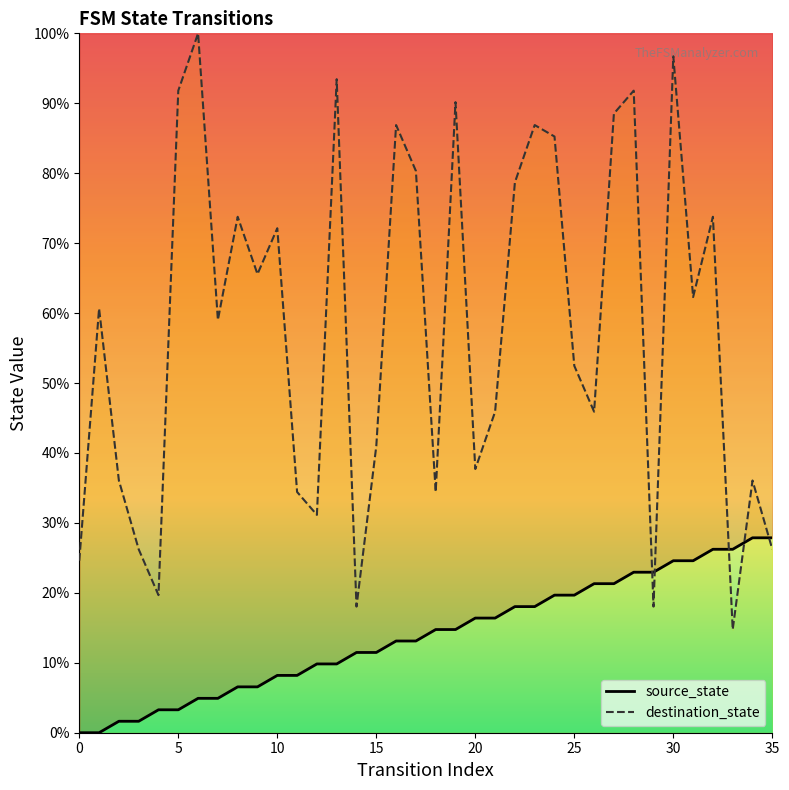

How many lines are shown in the chart?

2